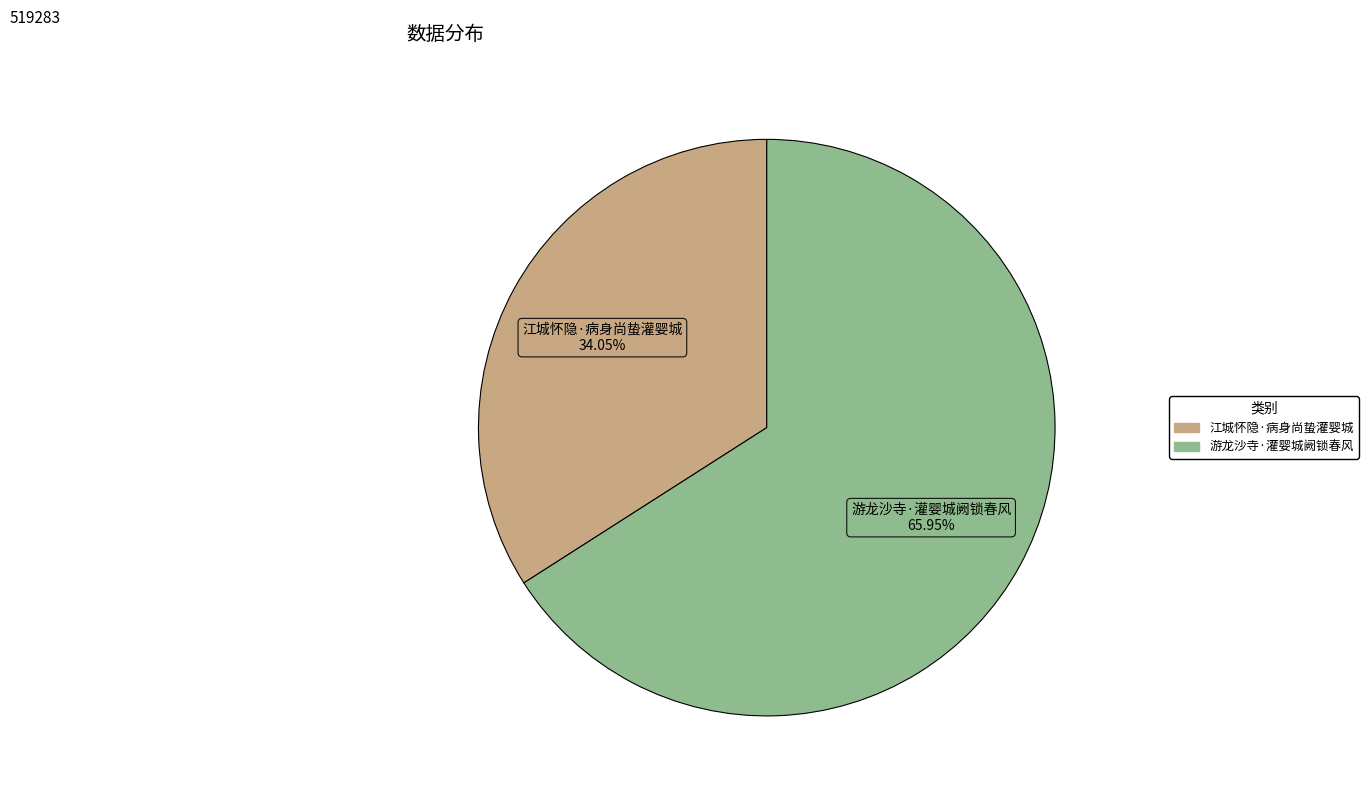

The 江城怀隐·病身尚蛰灌婴城 slice represents 20% of the pie. True or false?

False